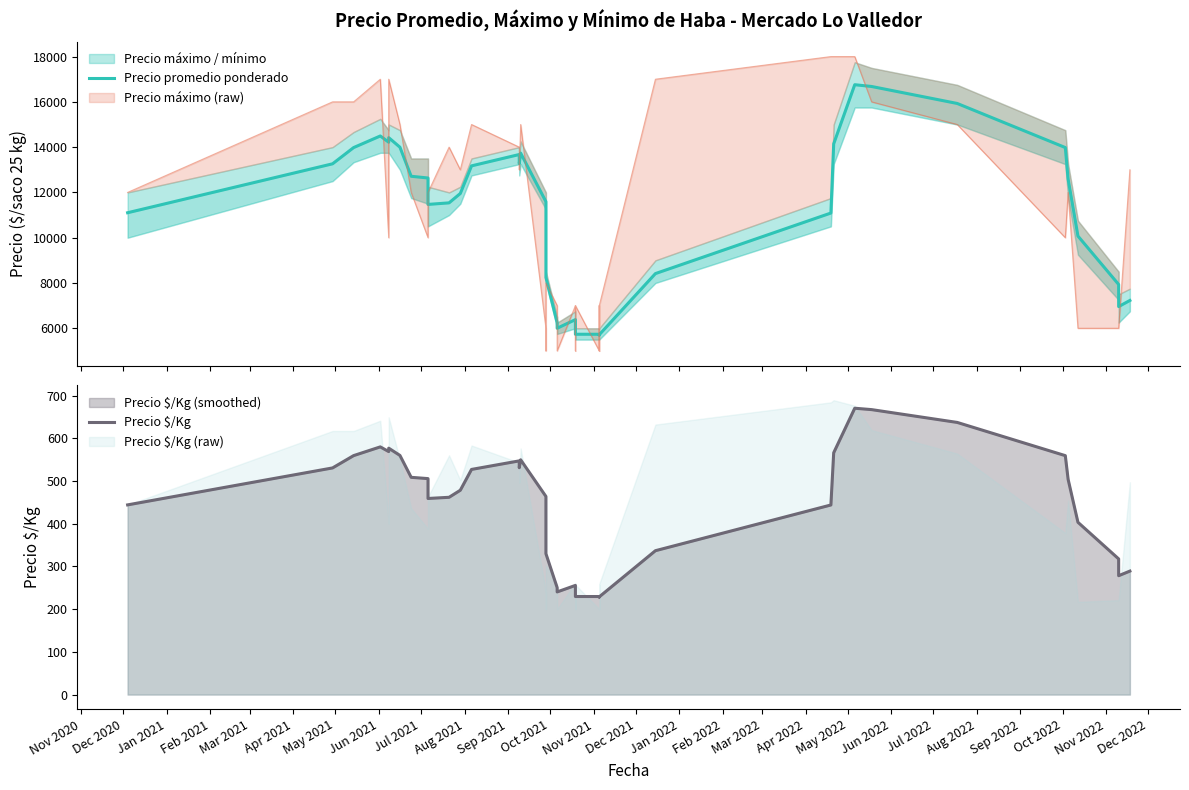

Read the Precio $/Kg value at Apr 2022.

378.0